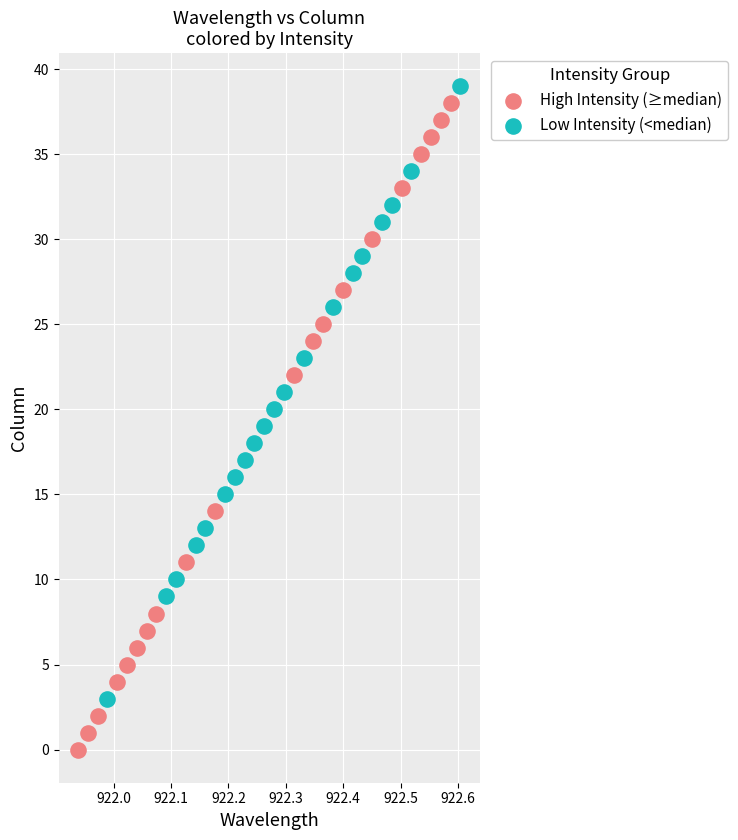

Which series has the largest Y range (max minus min)?

High Intensity (≥median)